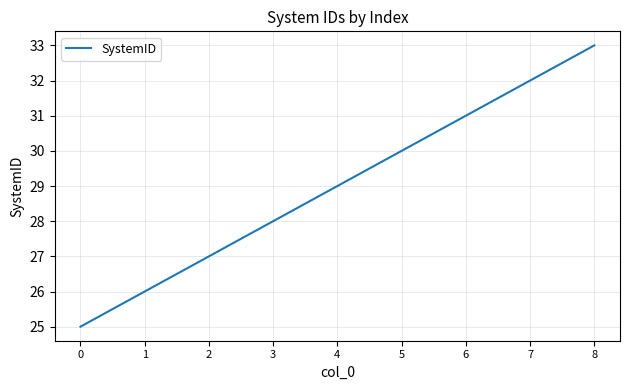

Rank the categories by value from highest to lowest.

8, 7, 6, 5, 4, 3, 2, 1, 0